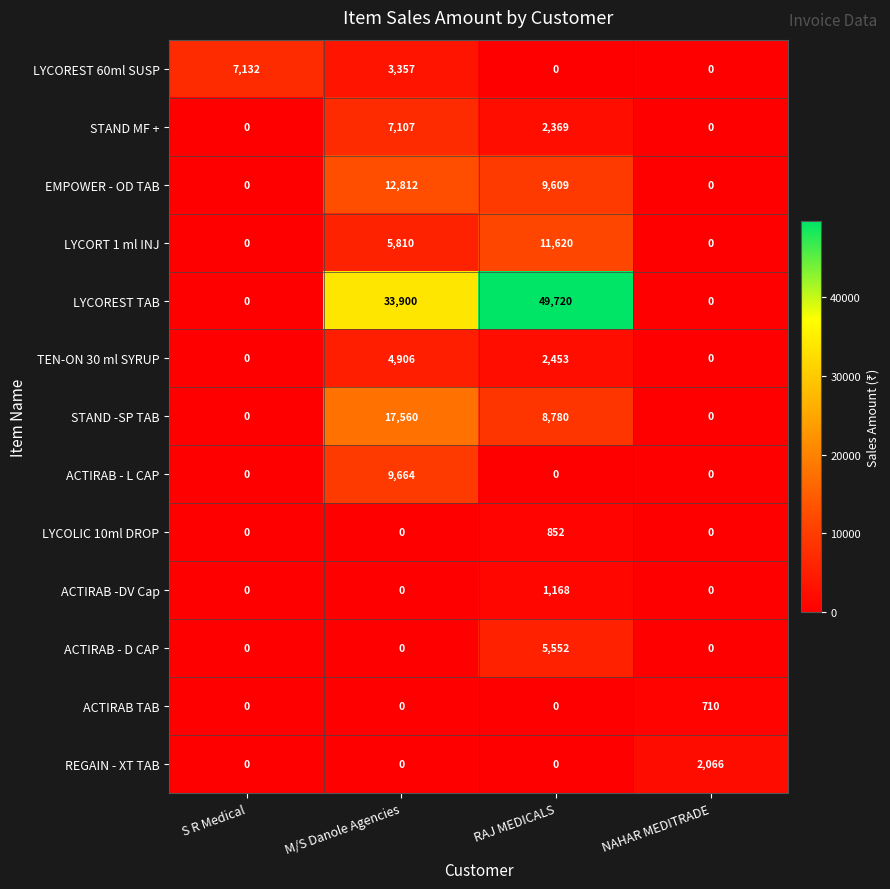

What is the maximum value shown in the chart?

49720